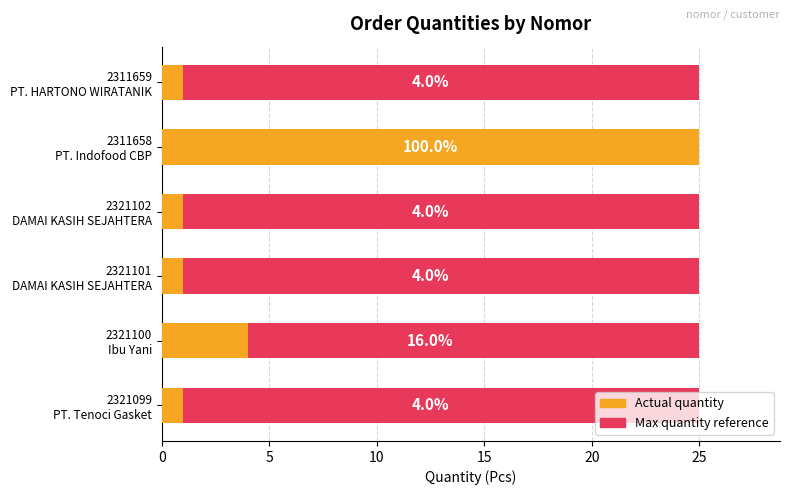

What is the value of the Actual quantity bar at the 3rd from the left?

1.0